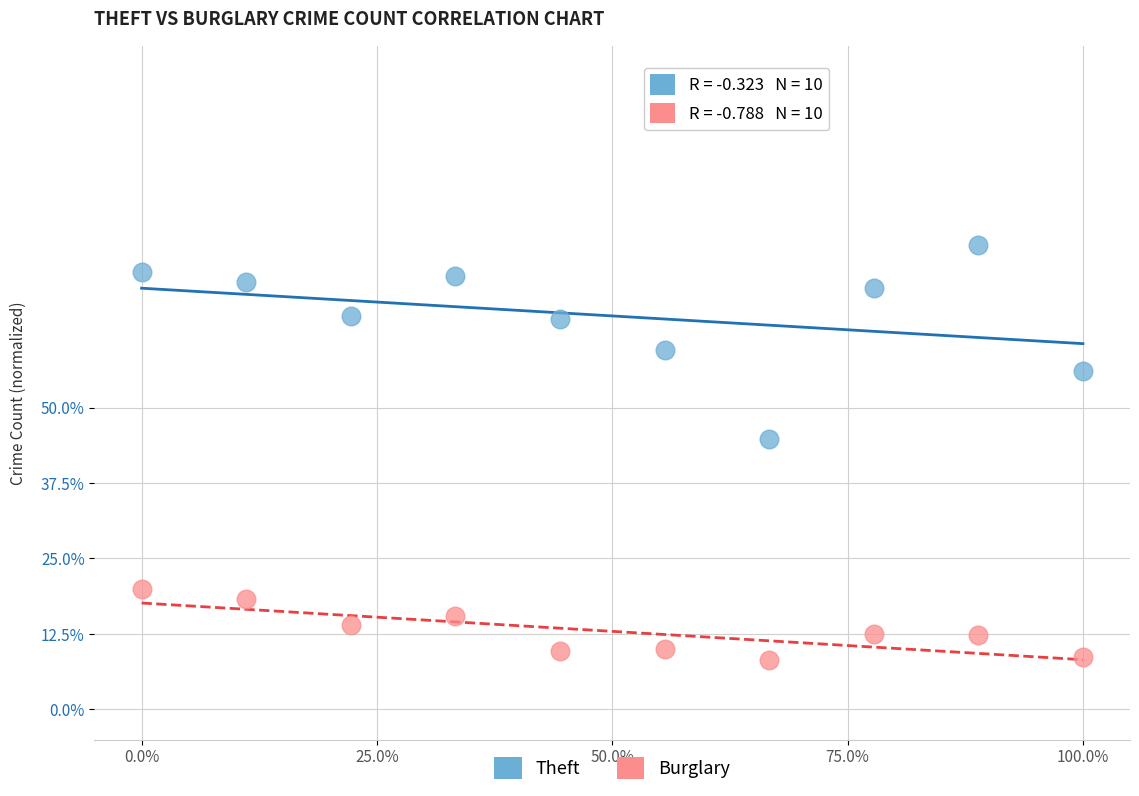

Which series has the largest Y range (max minus min)?

Theft